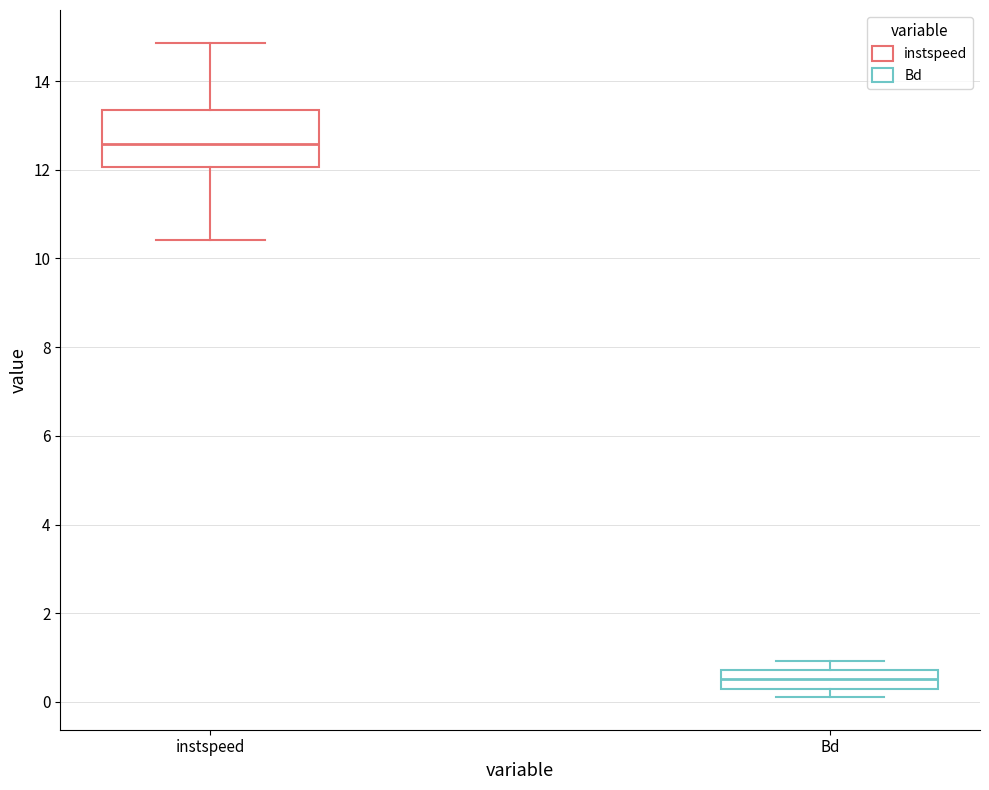

Reading left to right, transcribe this box plot: for each box, give where its median line is, the range the box spans, and where its two whiskers end, as read against the y-axis. The values are not printed on the chart, so give them approximately, as read against the axis.

instspeed: median 12.6, box 12.0 to 13.4, whiskers 10.4 to 14.8
Bd: median 0.6, box 0.2 to 0.8, whiskers 0.2 (just below the box's lower edge) to 1.0